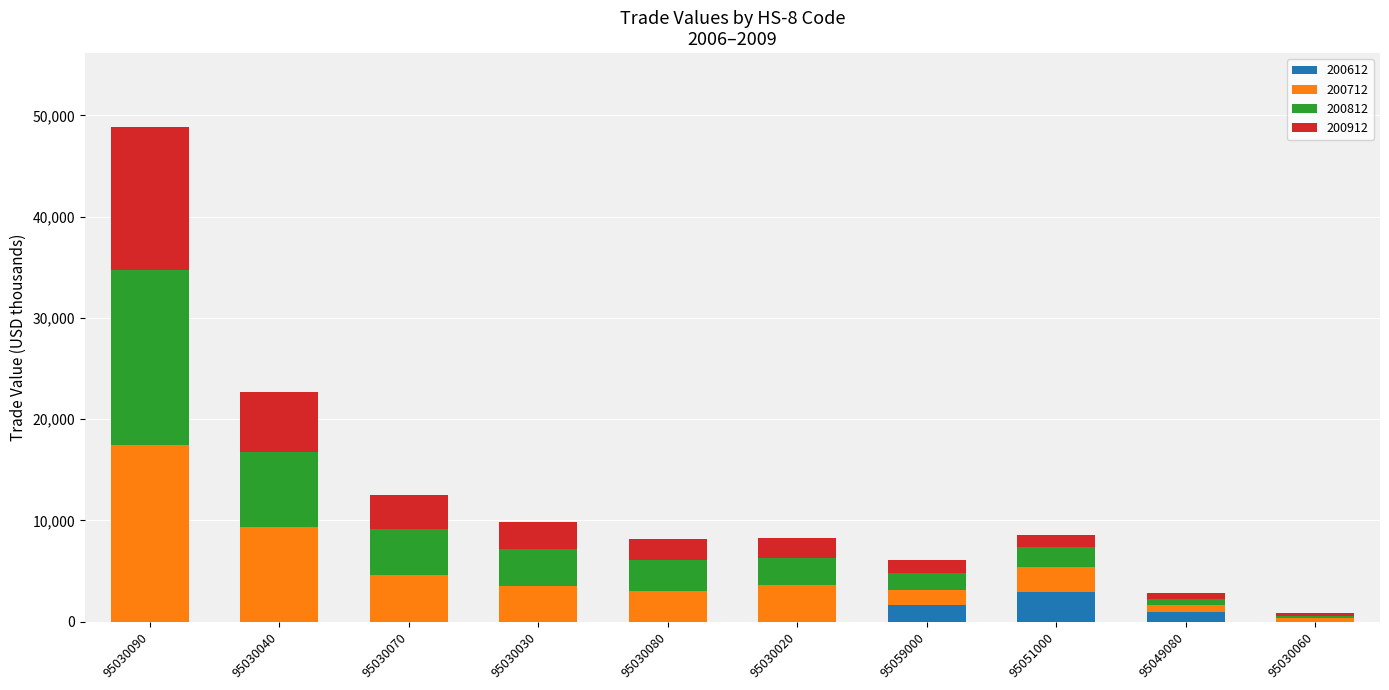

What are all the series names shown in the legend?

200612, 200712, 200812, 200912